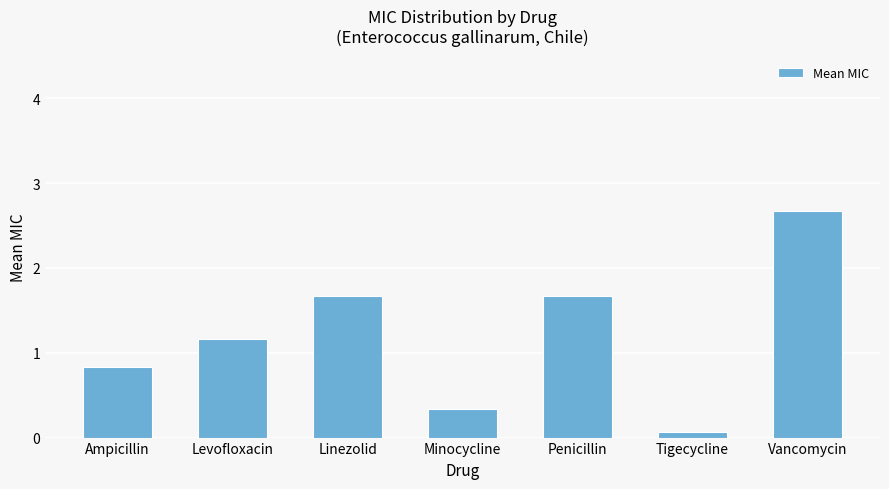

What is the greatest value displayed?

2.7